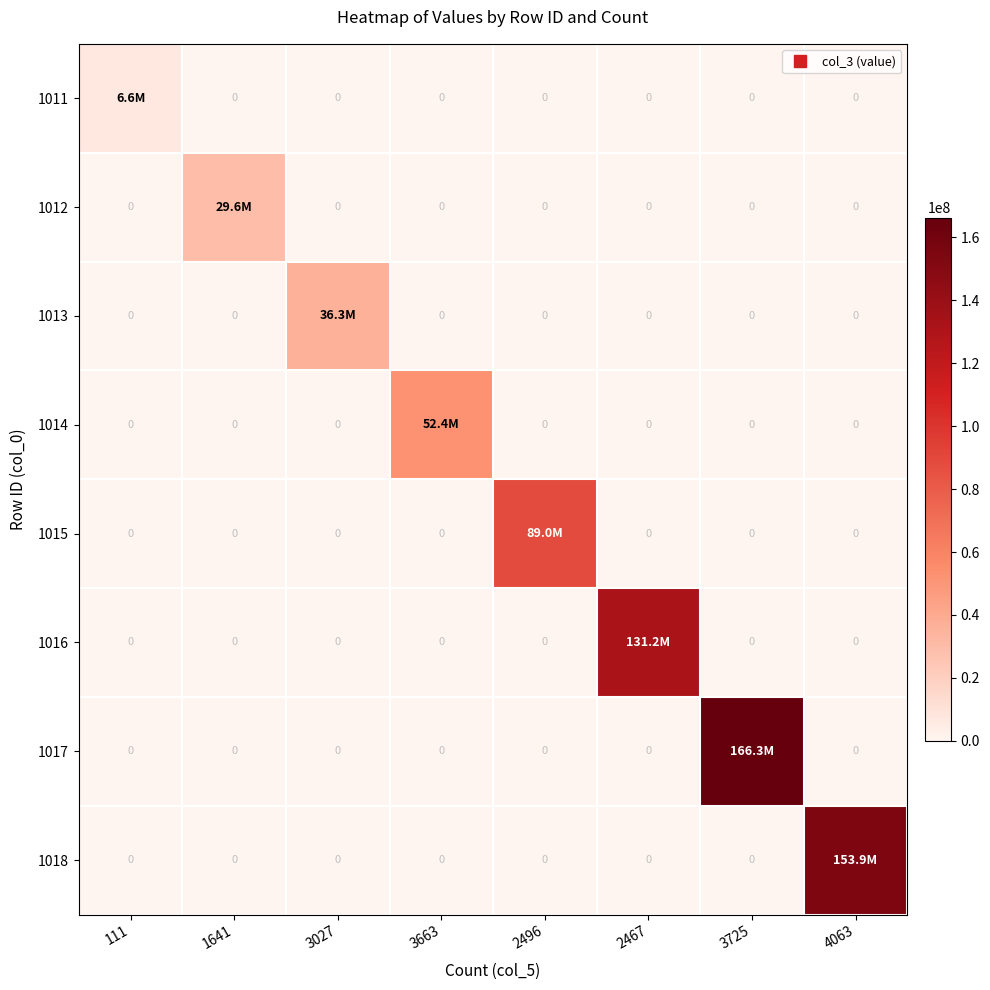

At which category is the sum across all series the highest?

3725